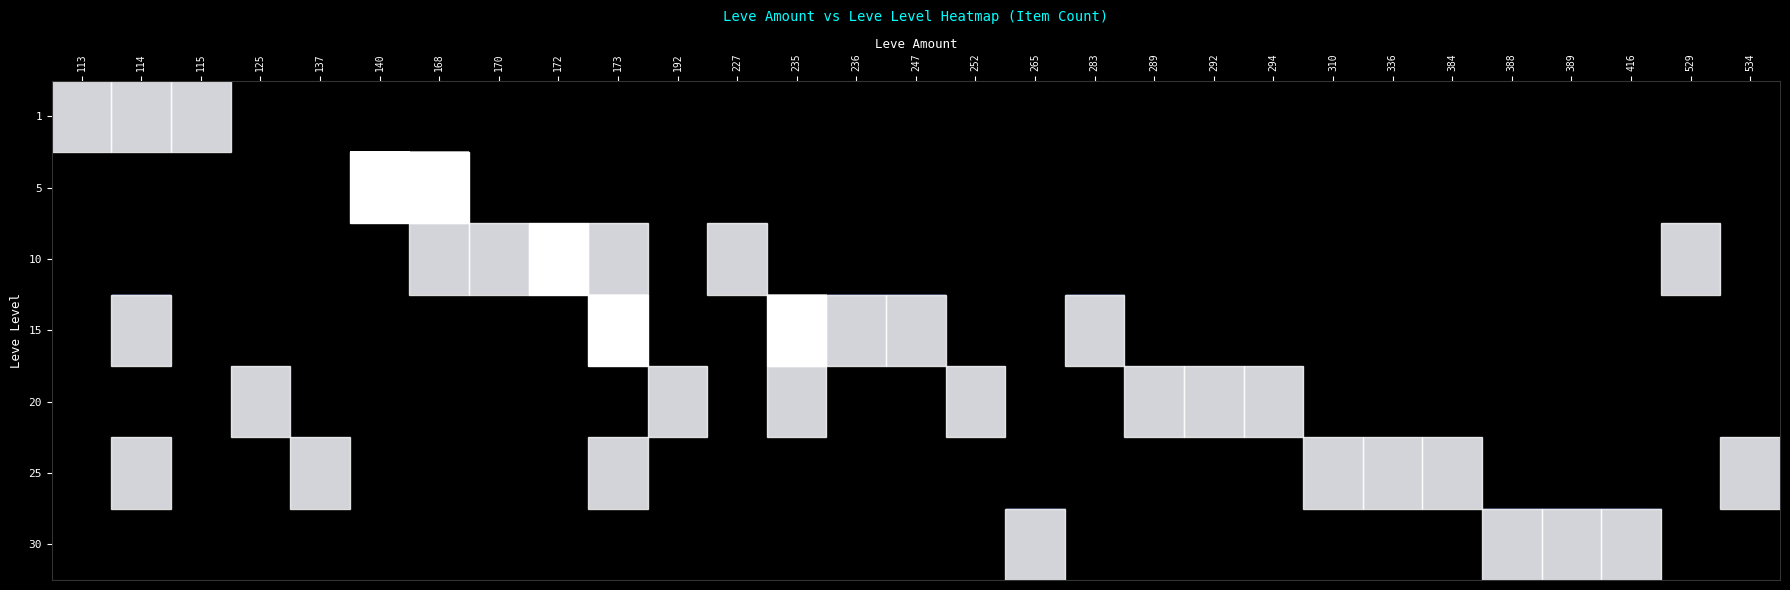

At how many categories does at least one series exceed 1?

5